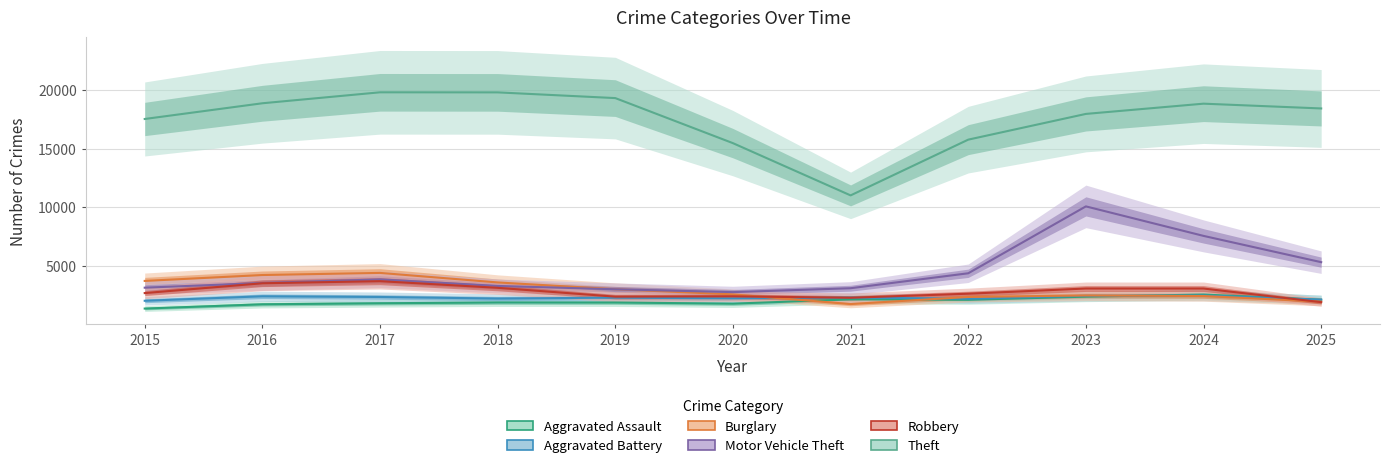

True or false: Robbery has more than 1 points higher than both neighbors.

True